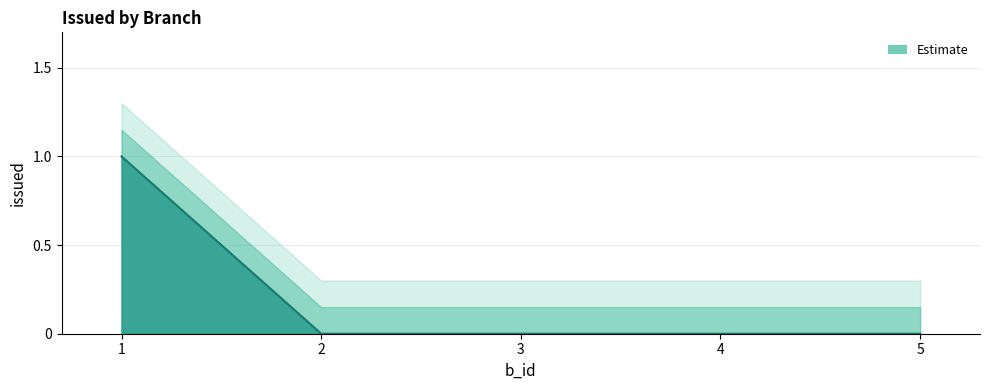

What is the change in value from 1 to 2?

-1